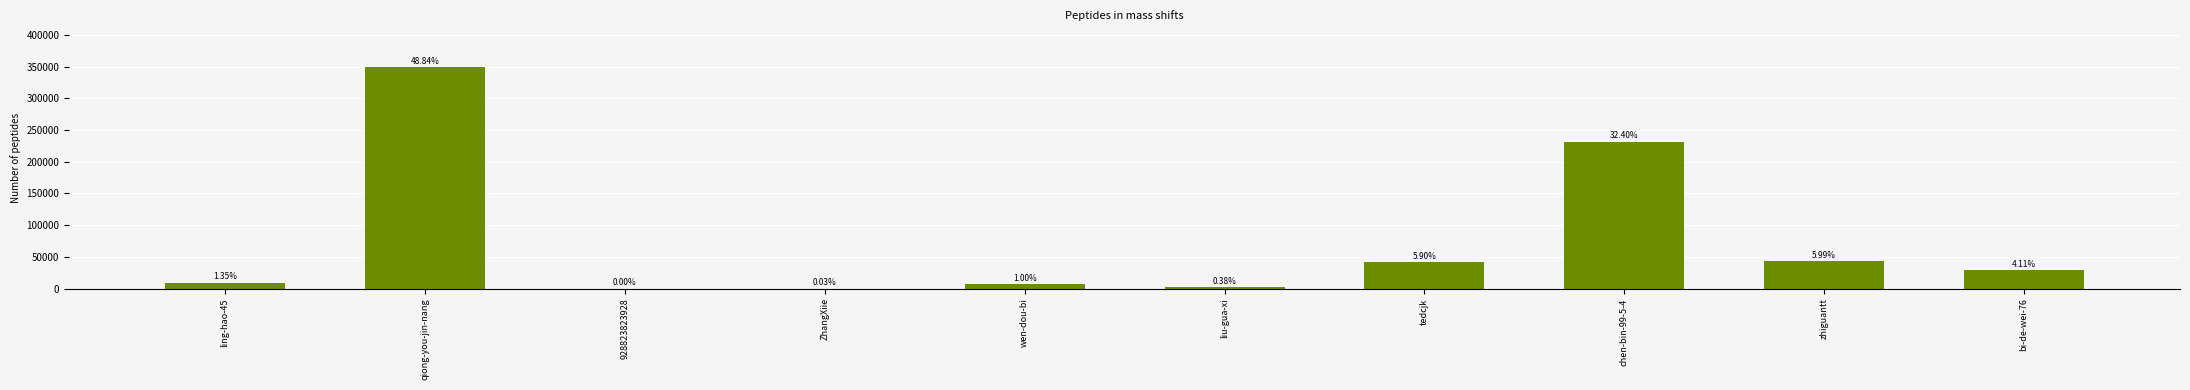

Between ZhangXiie and 928823823928, which is larger?

ZhangXiie